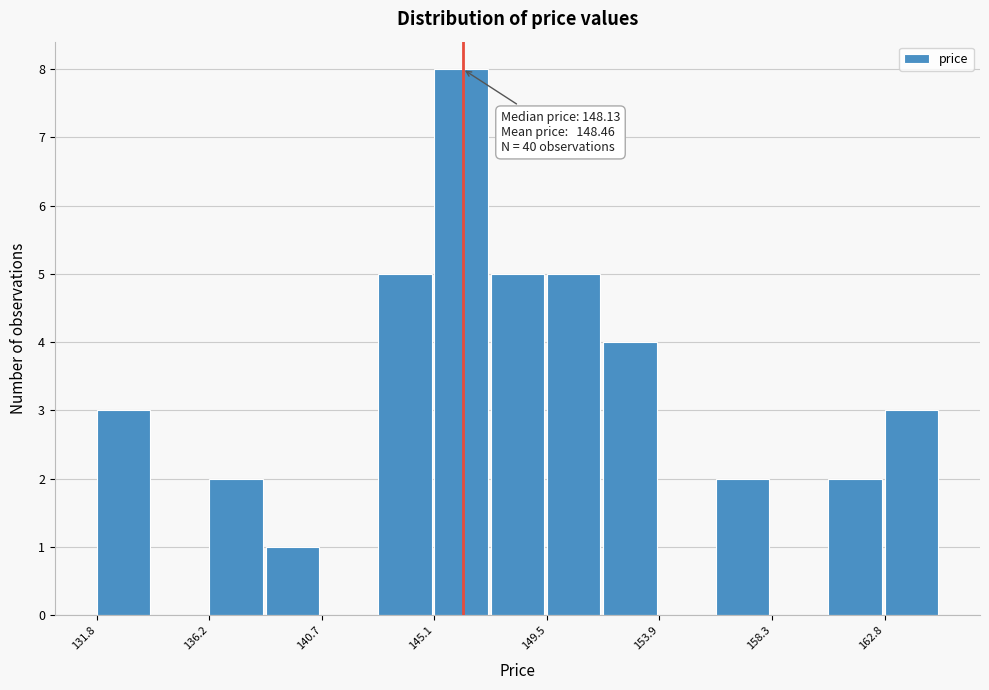

Which range on the x-axis has the tallest bar?

145.0 to 147.5